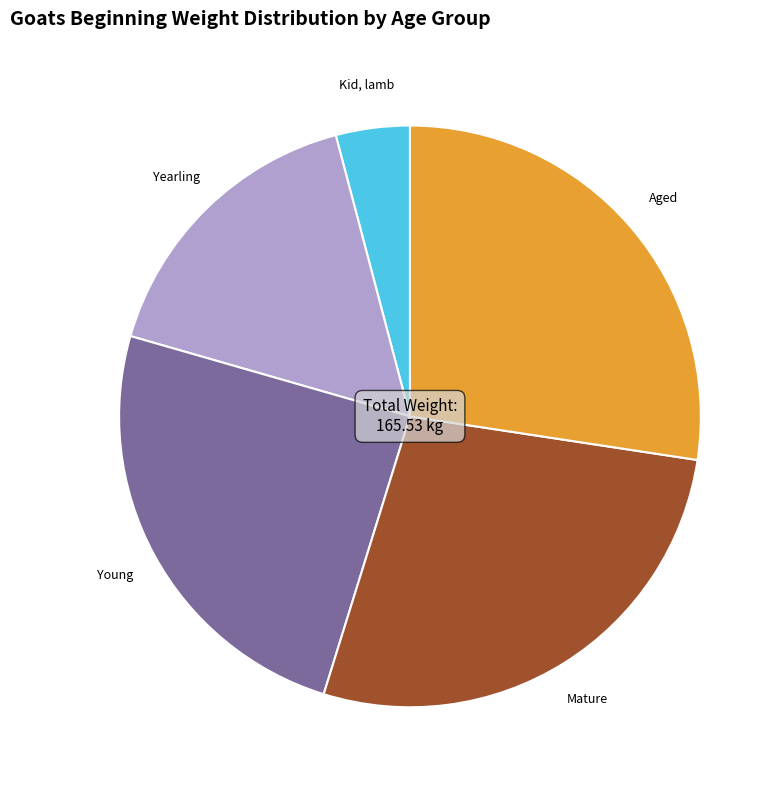

Is there a majority slice in this chart?

No